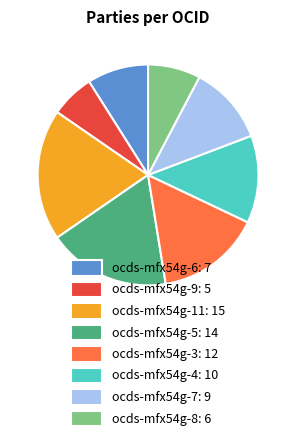

Between ocds-mfx54g-8: 6 and ocds-mfx54g-3: 12, which is larger?

ocds-mfx54g-3: 12